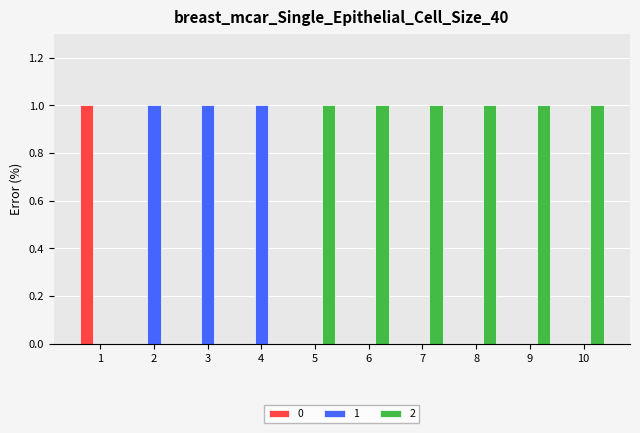

Count the 0 values in the range 0 to 1.

10